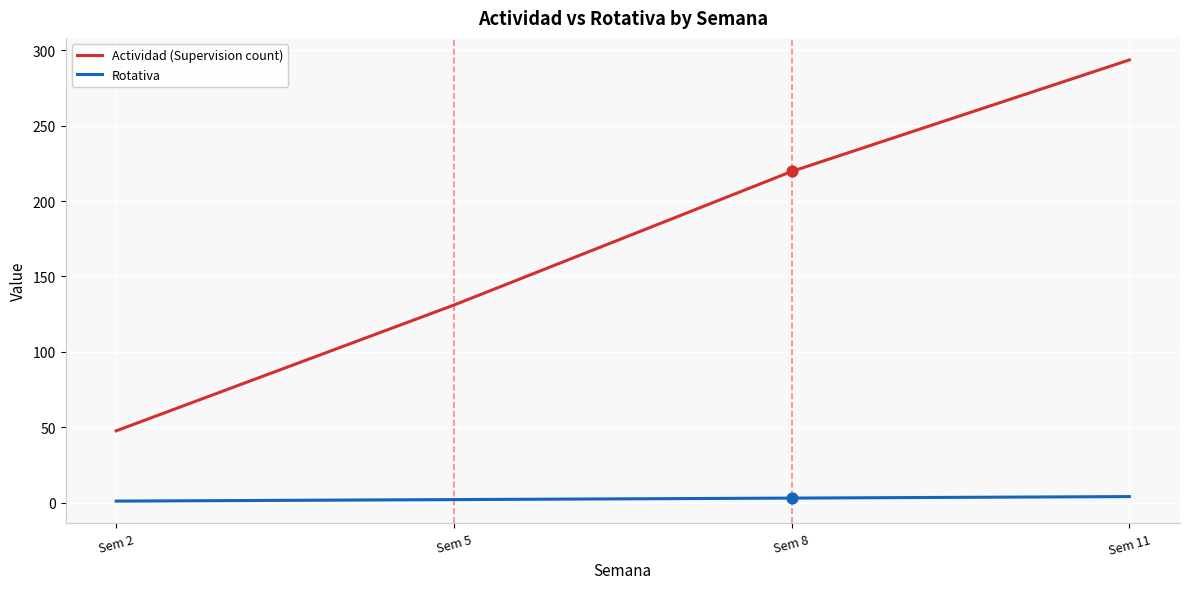

Between Sem 8 and Sem 11, which series saw the biggest shift?

Actividad (Supervision count)